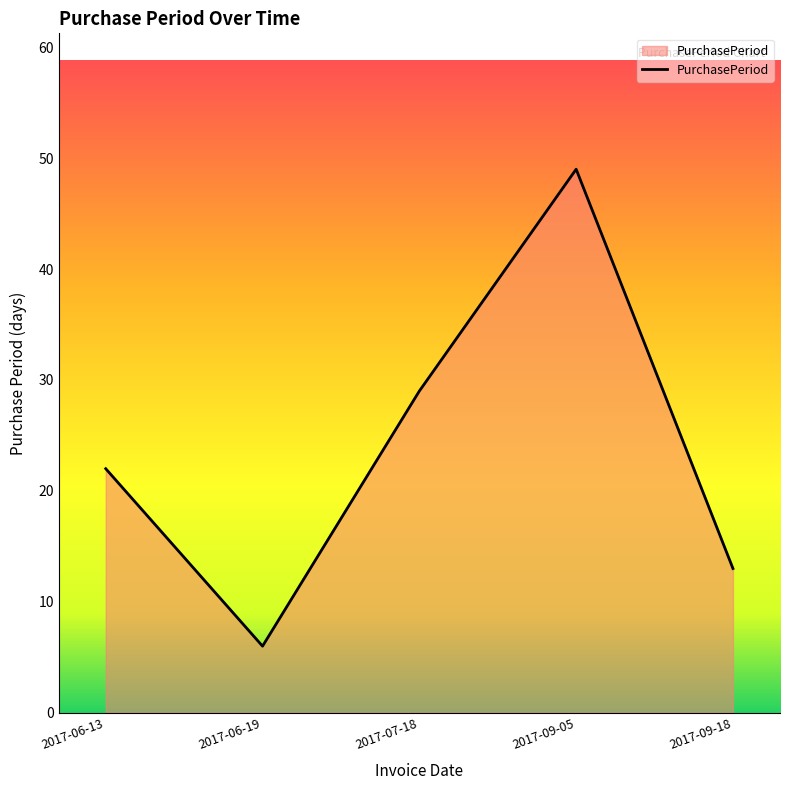

Where is the data nearest to the value 27?

2017-07-18